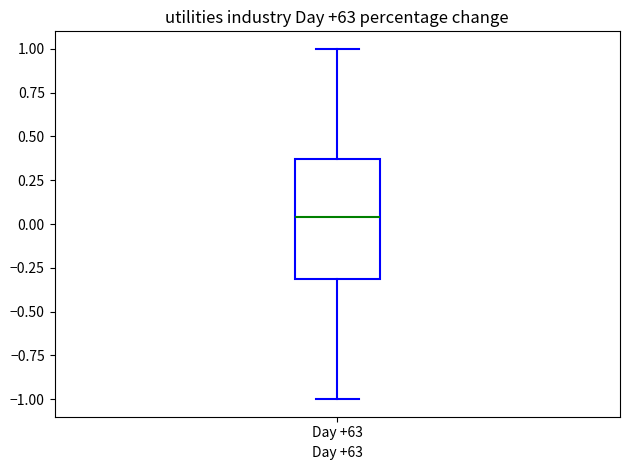

Read this box plot against the y-axis: the position of the median line, the range covered by the box, and the ends of both whiskers. The values are not printed on the chart, so give them approximately, as read against the axis.

median 0.05, box -0.30 to 0.35, whiskers -1.00 to 1.00